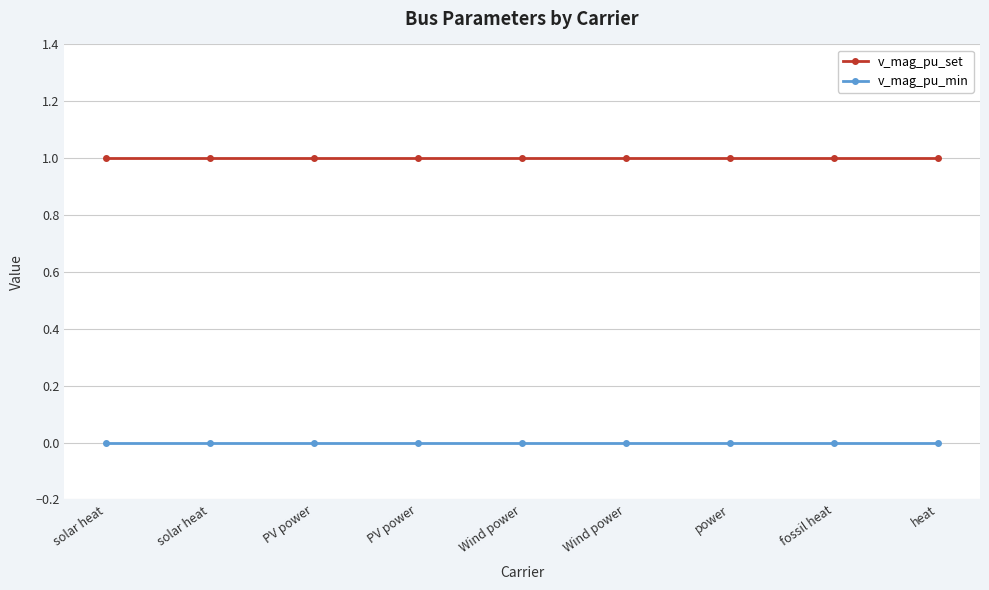

What is the sum of the v_mag_pu_set values at Wind power and solar heat?

2